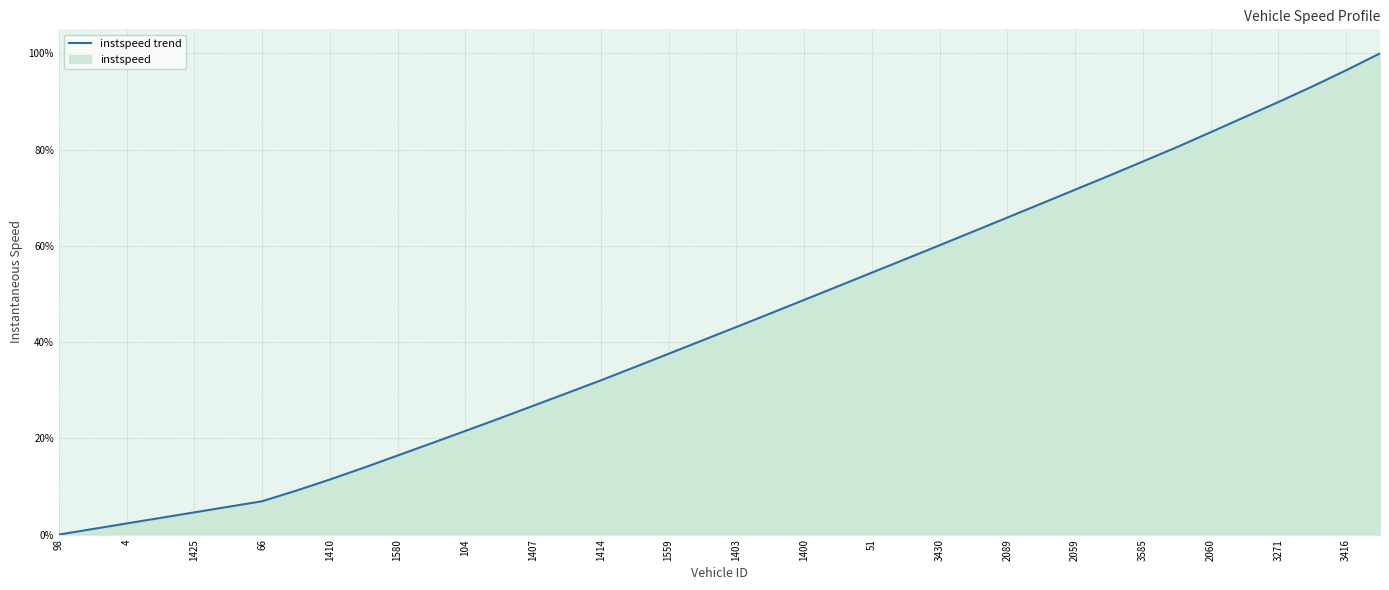

How many distinct data groups are displayed?

1